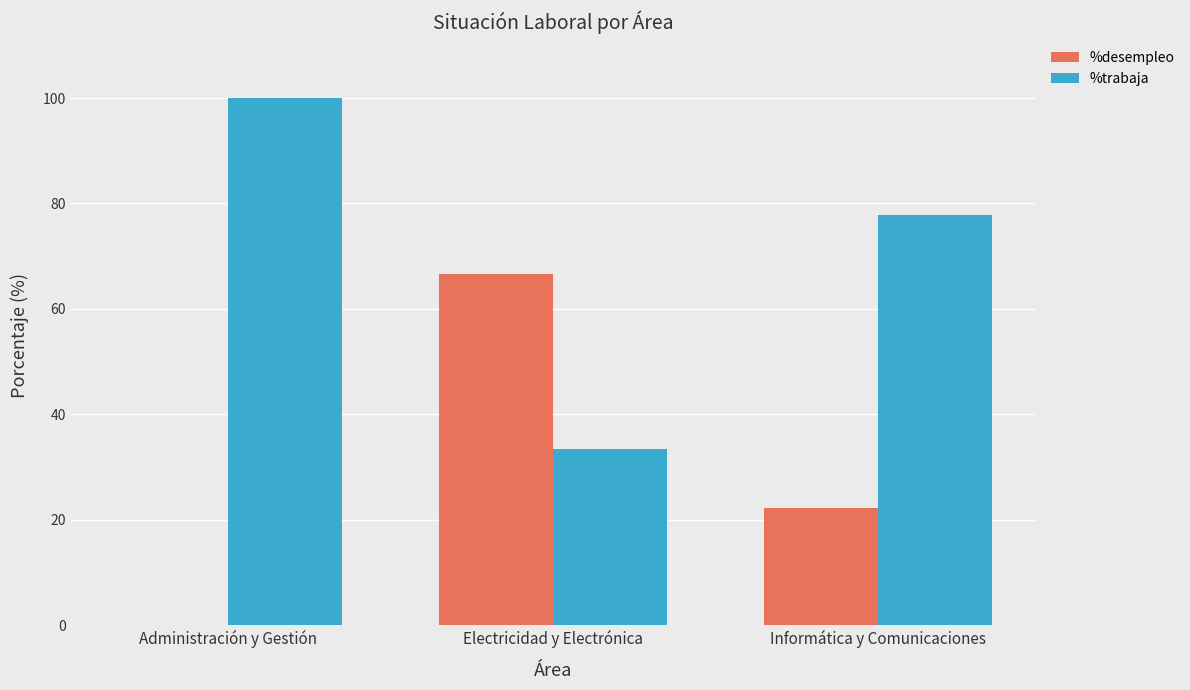

Count the number of categories in the chart.

3